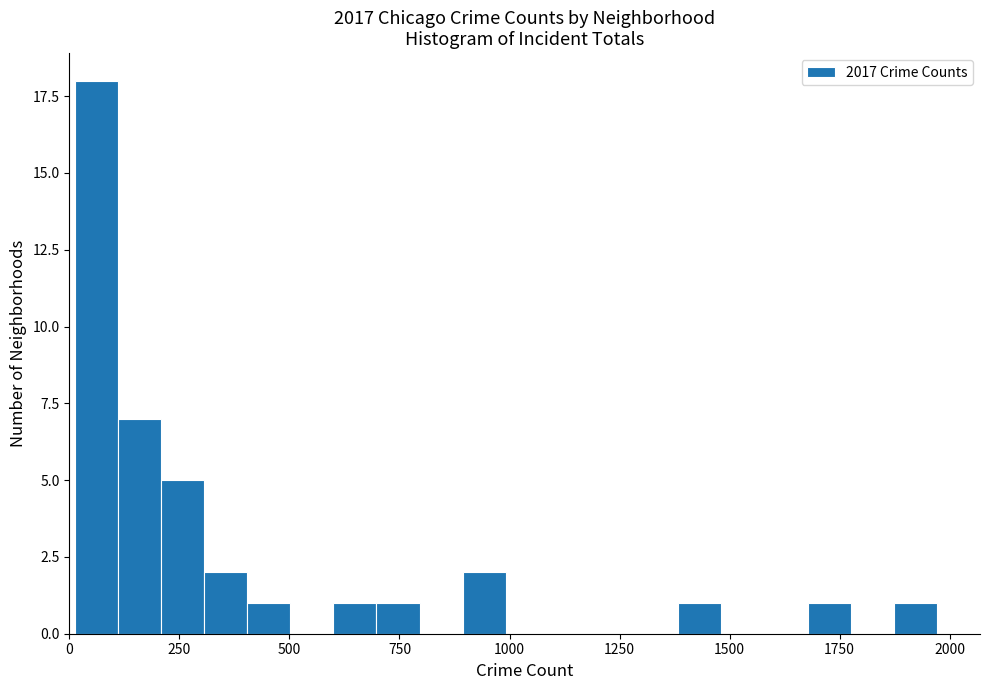

Around what value on the x-axis is the tallest bar? Give the approximate position of its centre, as read against the axis.

50